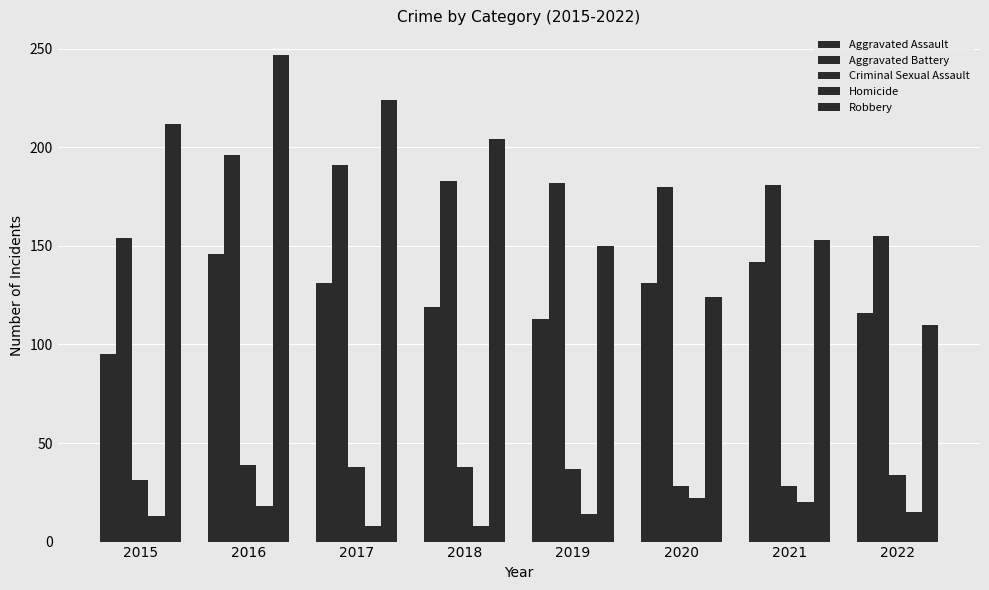

What is the difference between the maximum and minimum values in the Aggravated Assault series?

51